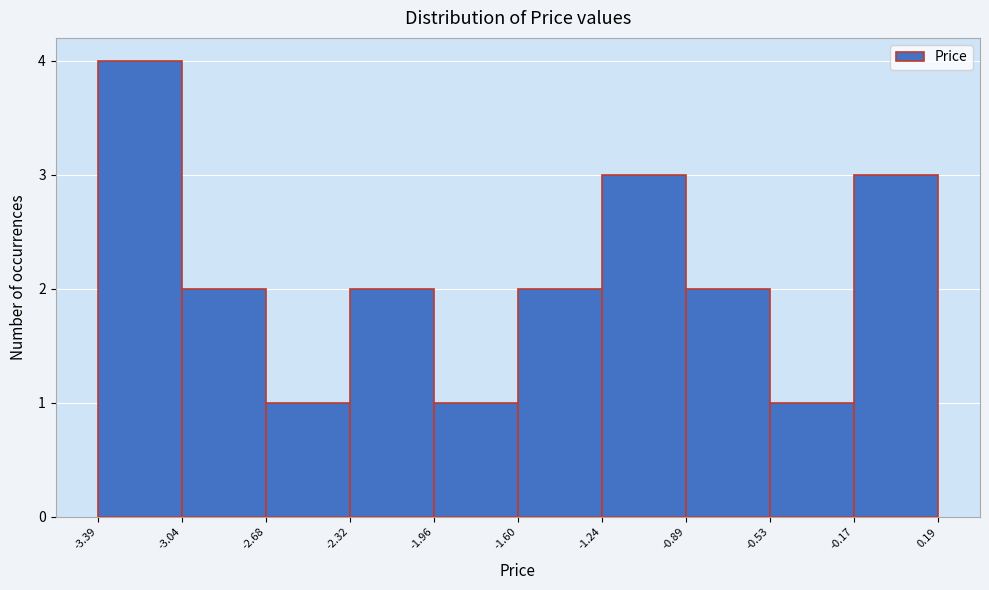

Which range on the x-axis has the tallest bar?

-3.39 to -3.04